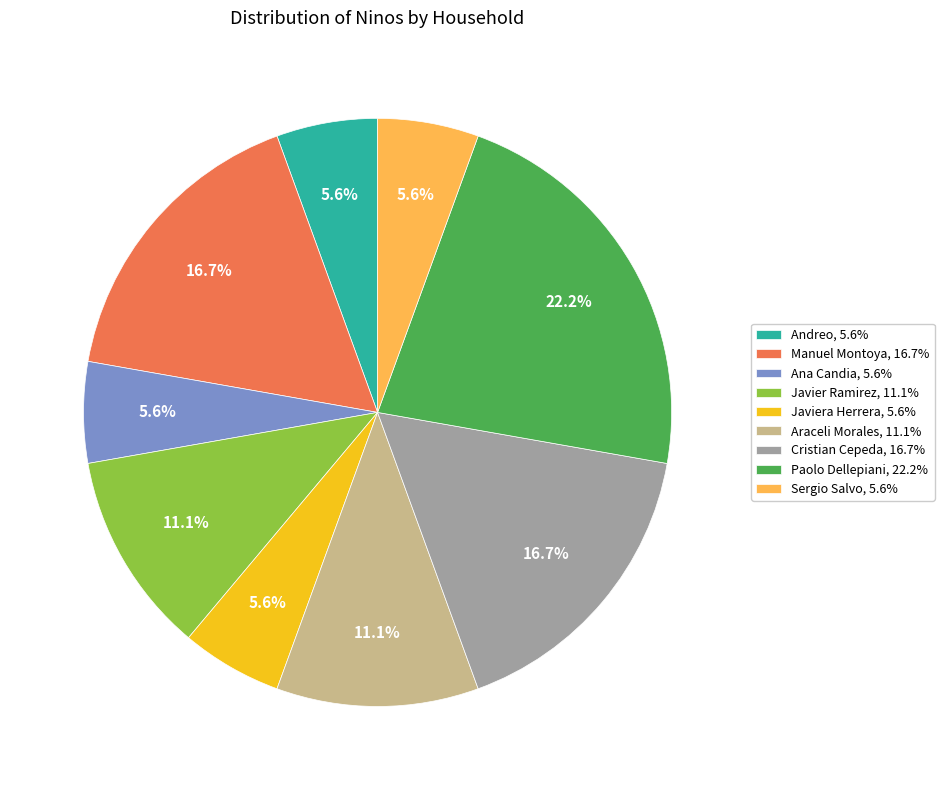

What is the ratio of the value at Manuel Montoya, 16.7% to the value at Javier Ramirez, 11.1%?

1.5